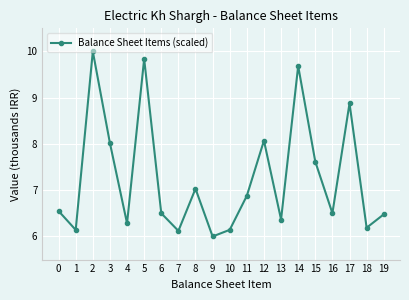

What is the maximum value shown in the chart?

10.0